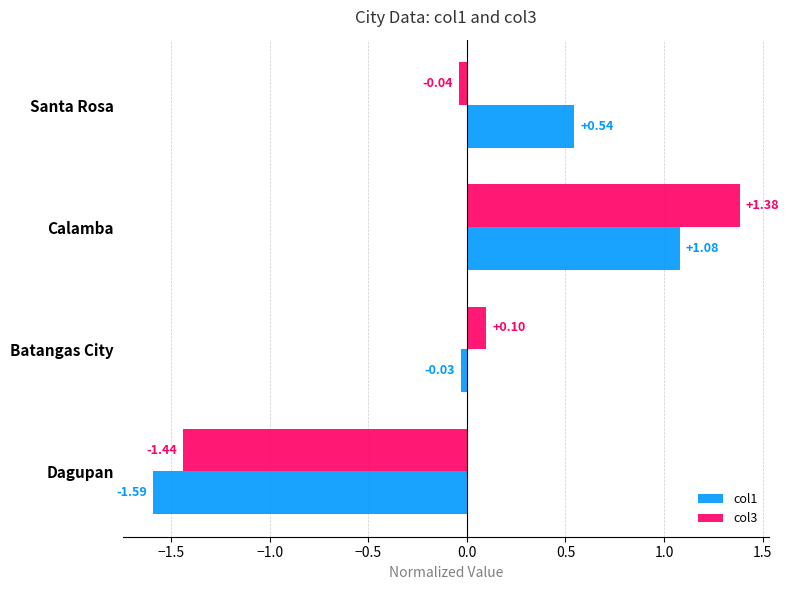

Which label corresponds to the smallest value in the chart?

Dagupan